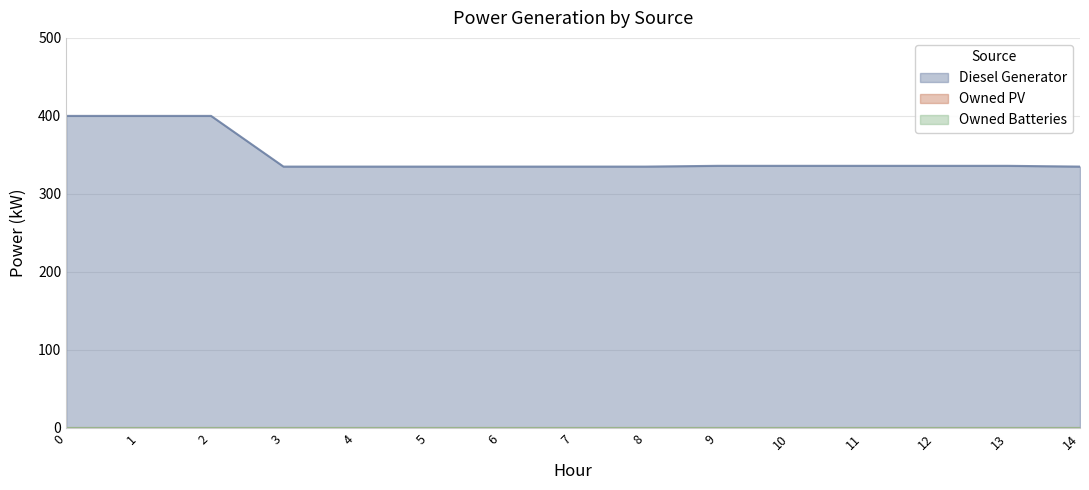

True or false: Owned PV and Owned Batteries intersect in this chart.

False